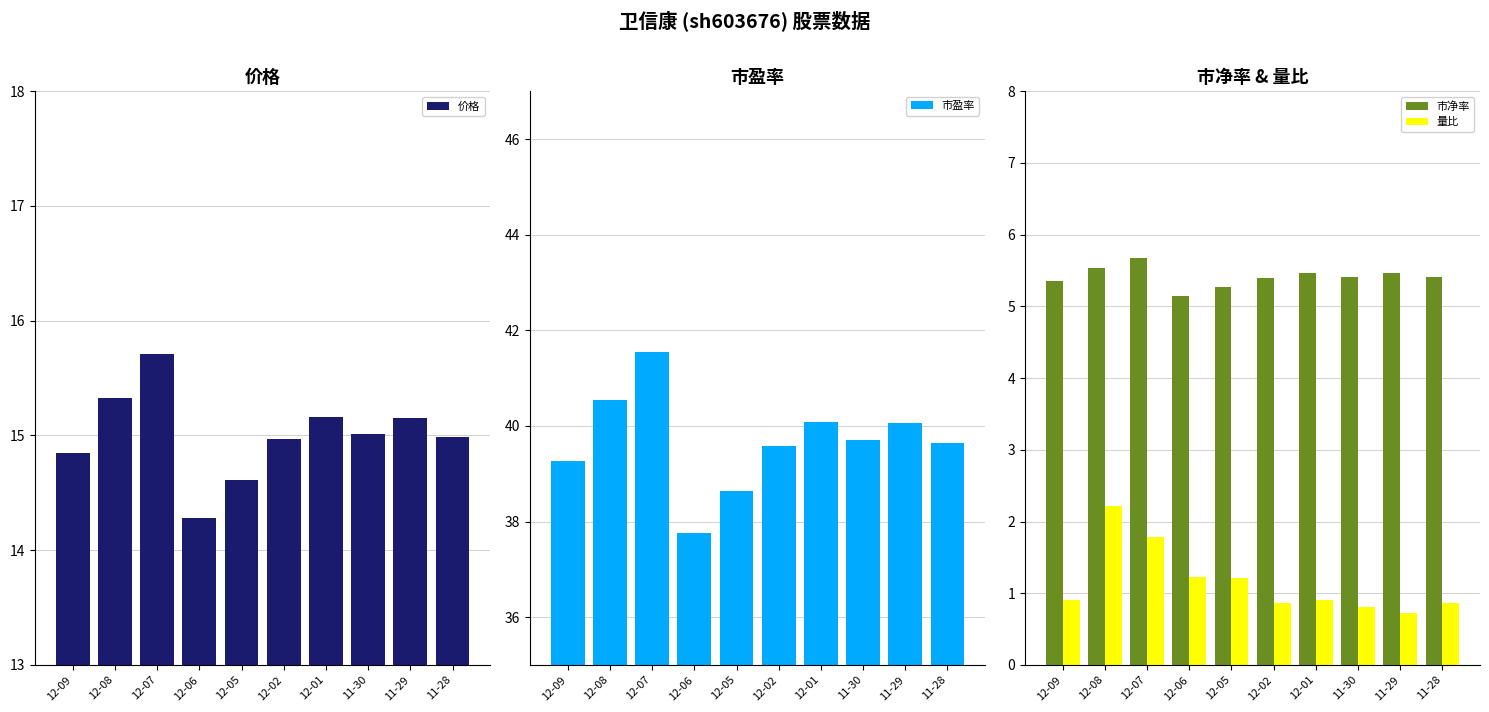

Read the 市净率 value at 12-01.

5.5